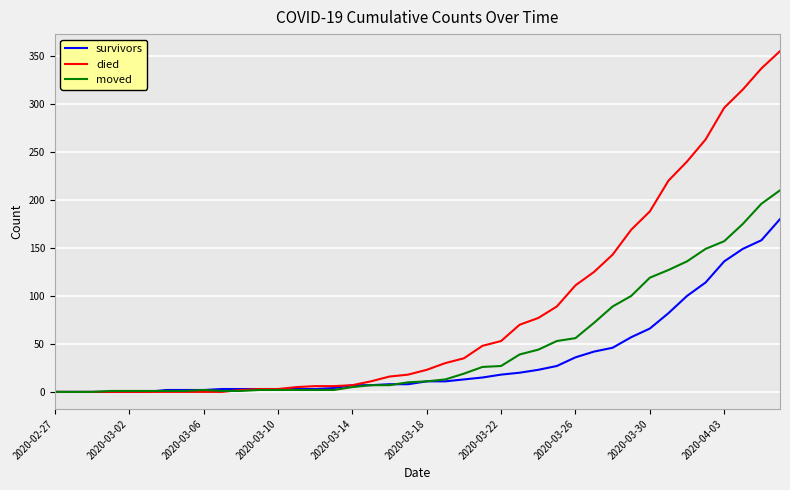

What is the highest value of the survivors series?

180